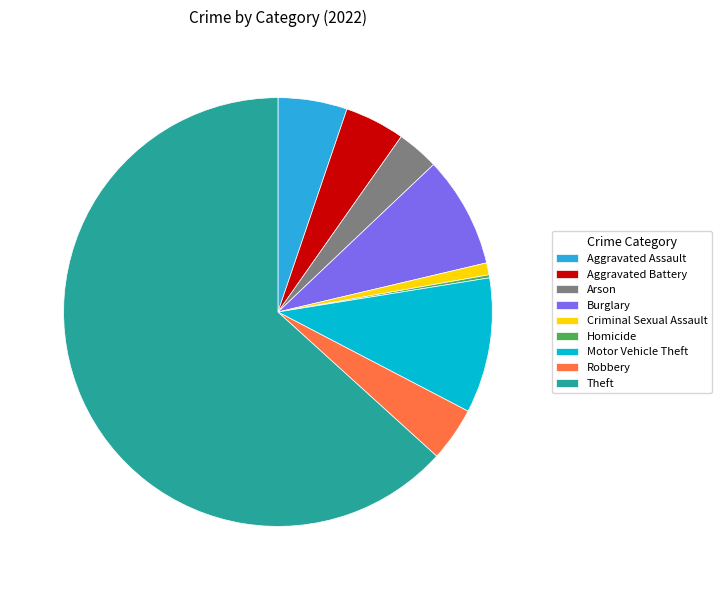

Does Theft represent more than half of the total?

Yes